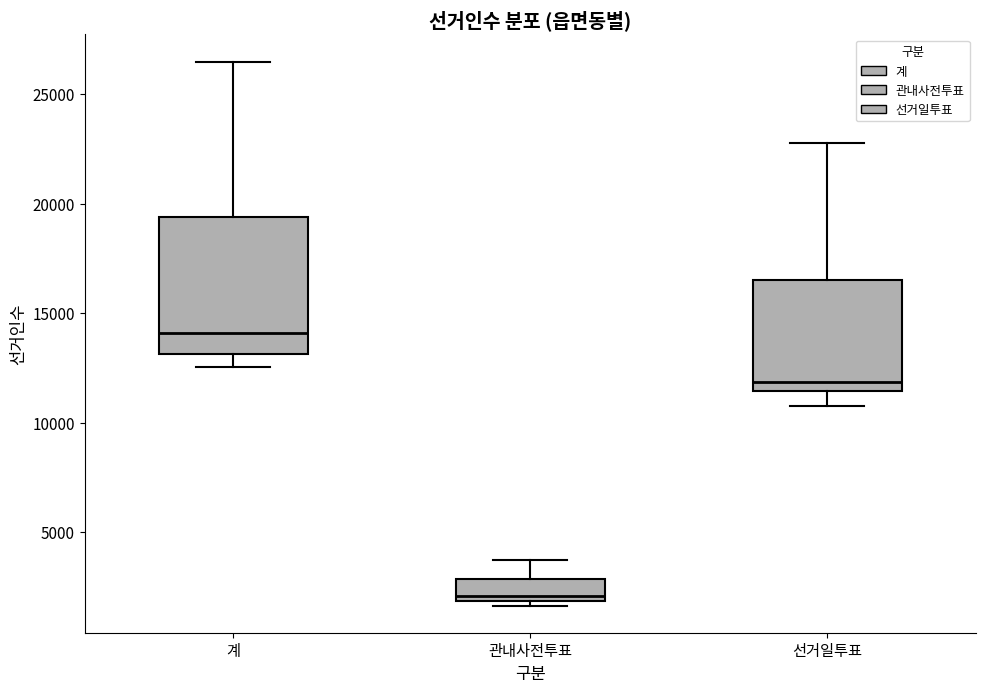

Which box is the tallest, from its lower edge to its upper edge?

계